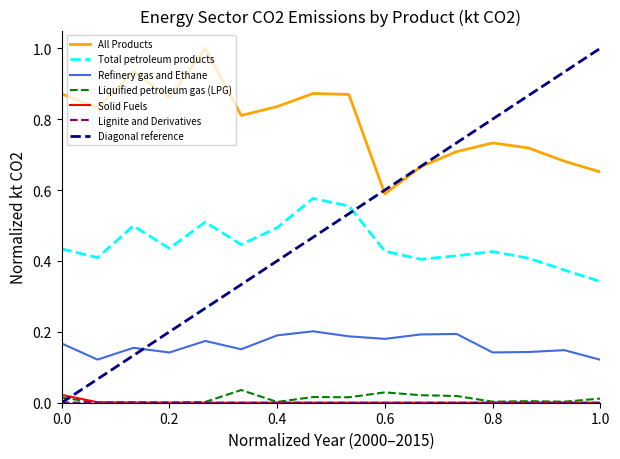

True or false: Solid Fuels and All Products cross at least once.

False